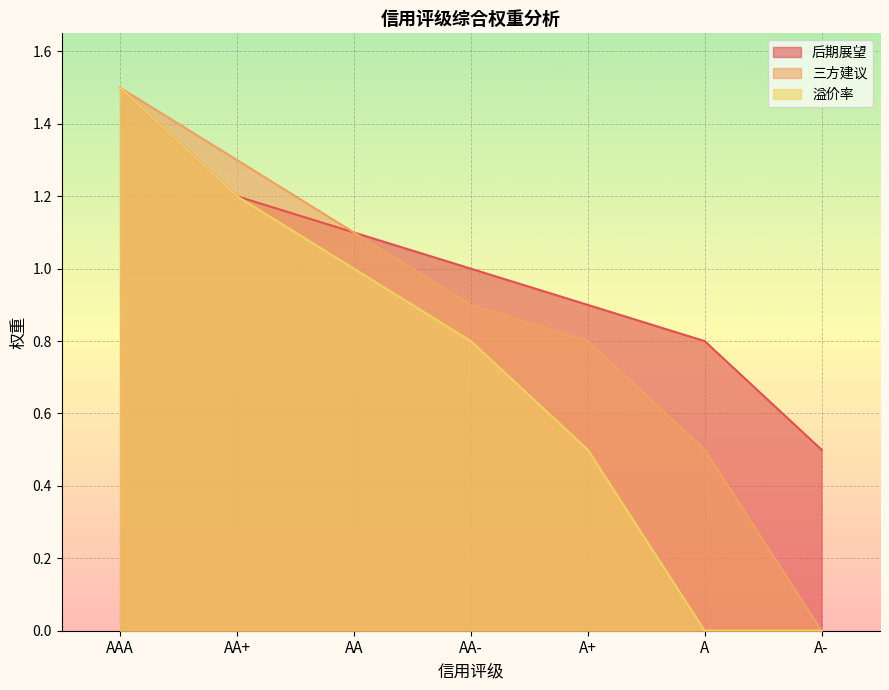

What is the difference between the second highest and minimum values in the 三方建议 series?

1.3